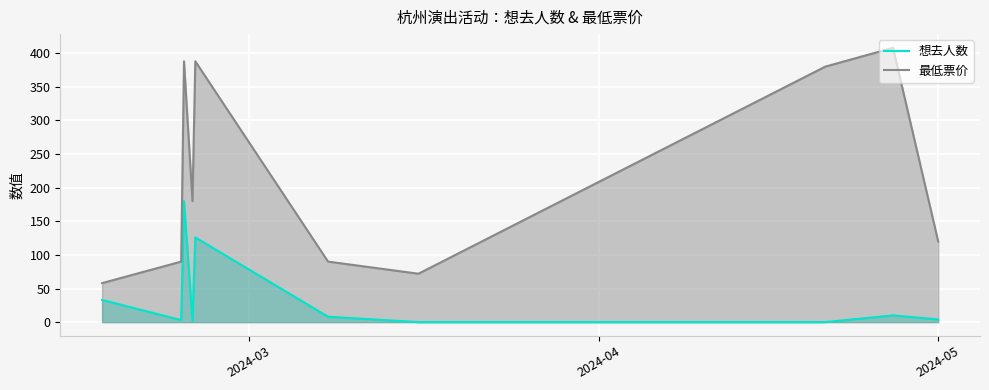

Which series has the largest range (max minus min)?

最低票价